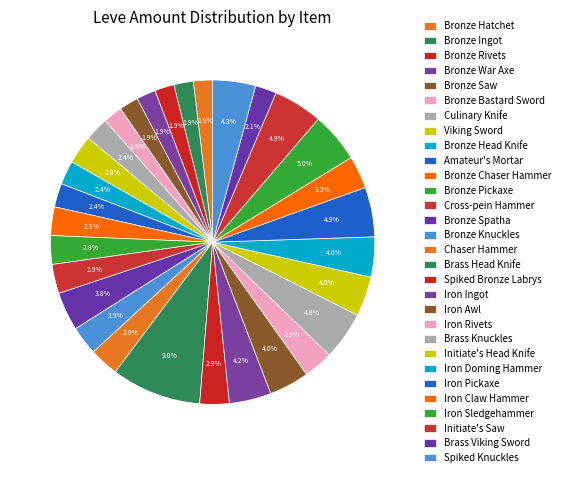

How much of the chart is everything except Bronze Hatchet?

98.1%